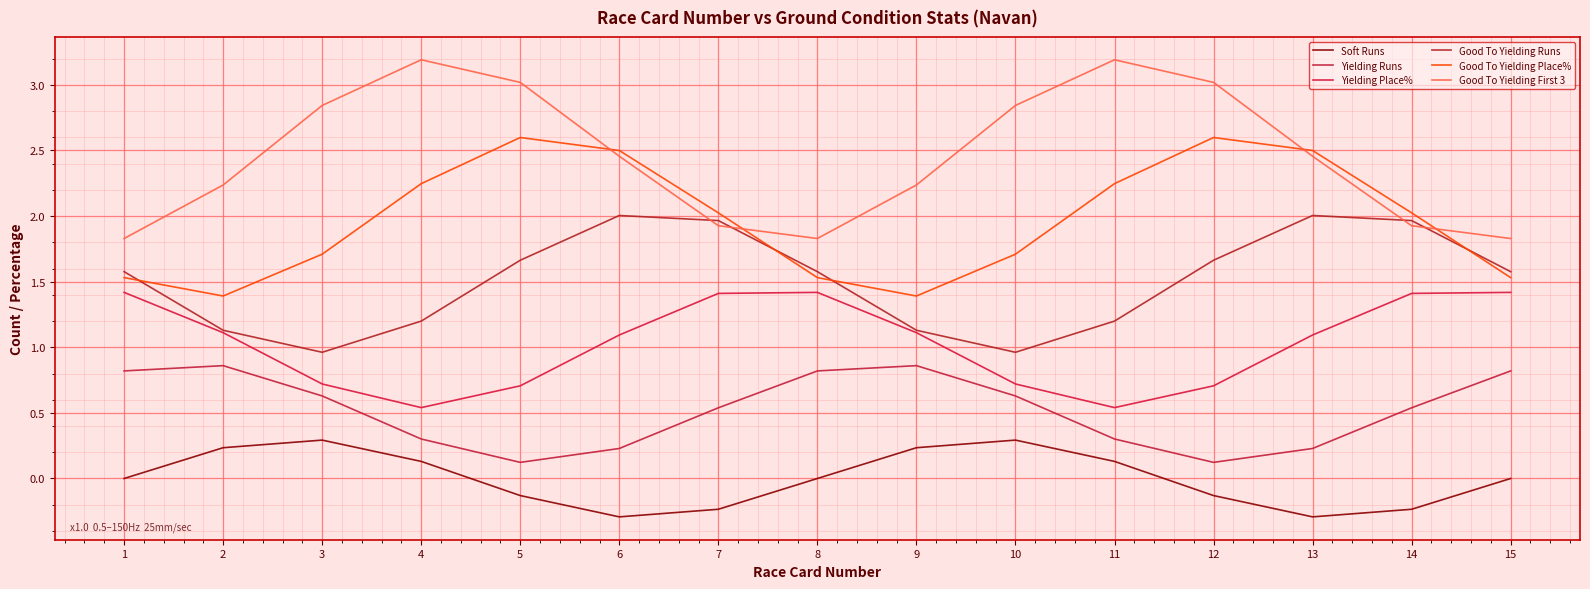

Reading left to right, transcribe all the data shown in this chart.

Soft Runs: 0.0	0.2	0.3	0.1	-0.1	-0.3	-0.2	-0.0	0.2	0.3	0.1	-0.1	-0.3	-0.2	-0.0
Yielding Runs: 0.8	0.9	0.6	0.3	0.1	0.2	0.5	0.8	0.9	0.6	0.3	0.1	0.2	0.5	0.8
Yielding Place%: 1.4	1.1	0.7	0.5	0.7	1.1	1.4	1.4	1.1	0.7	0.5	0.7	1.1	1.4	1.4
Good To Yielding Runs: 1.6	1.1	1.0	1.2	1.7	2.0	2.0	1.6	1.1	1.0	1.2	1.7	2.0	2.0	1.6
Good To Yielding Place%: 1.5	1.4	1.7	2.2	2.6	2.5	2.0	1.5	1.4	1.7	2.2	2.6	2.5	2.0	1.5
Good To Yielding First 3: 1.8	2.2	2.8	3.2	3.0	2.5	1.9	1.8	2.2	2.8	3.2	3.0	2.5	1.9	1.8